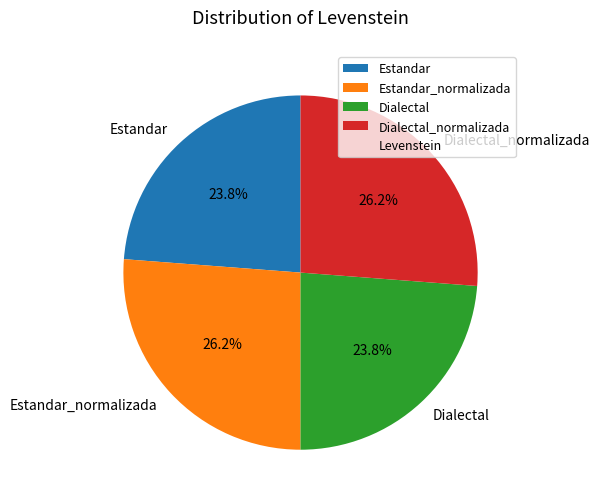

Is Dialectal the majority of the pie?

No